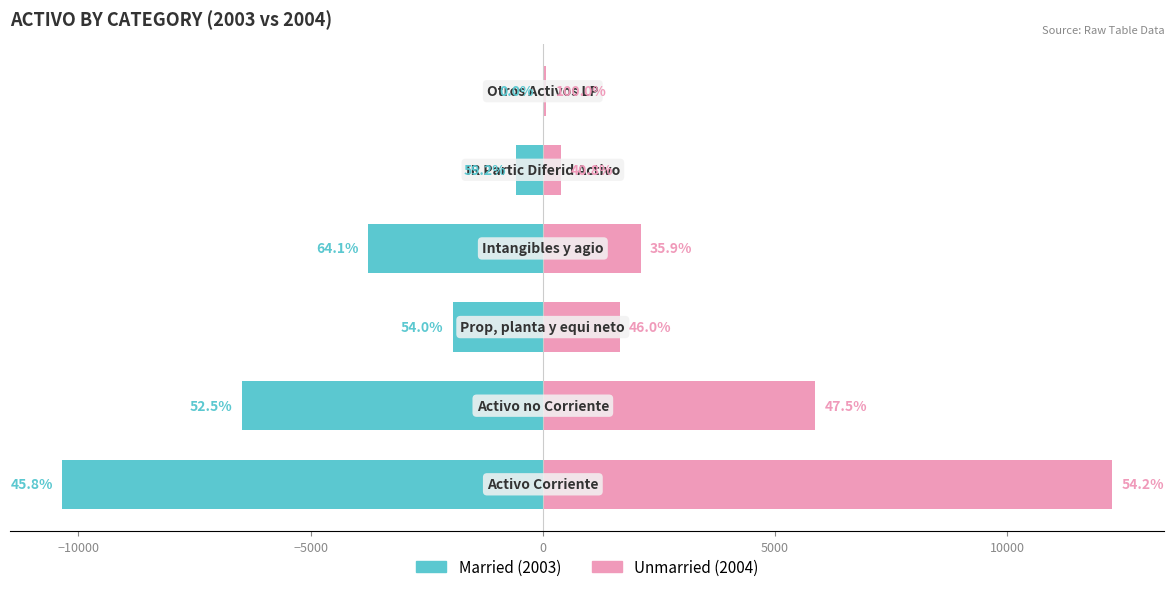

What is the difference between the Married values at −5000 and −10000?

4542